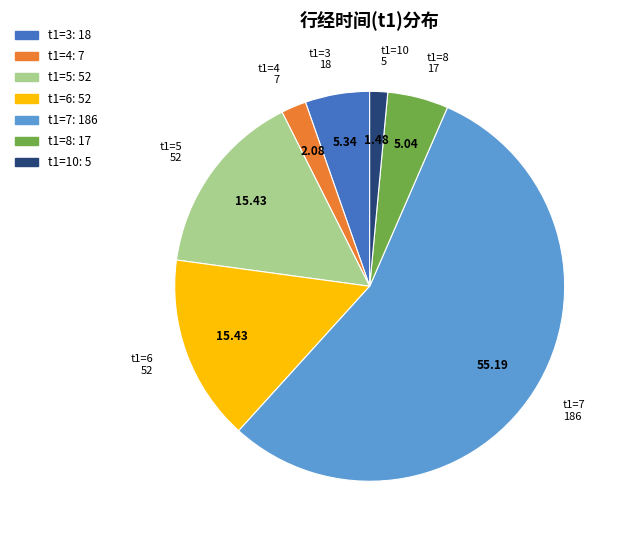

Is there a majority slice in this chart?

Yes